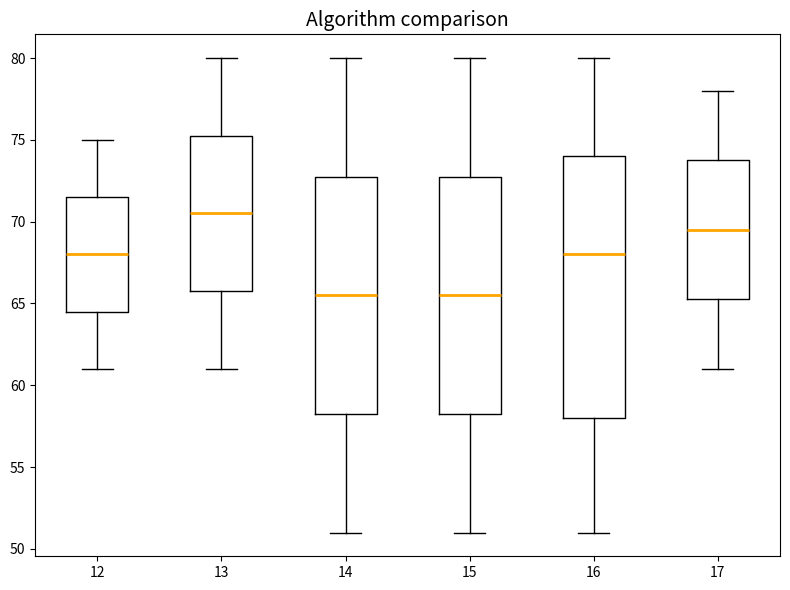

Where does the median line of the box at x = 17 sit on the y-axis? The values are not printed on the chart, so give them approximately, as read against the axis.

69.5